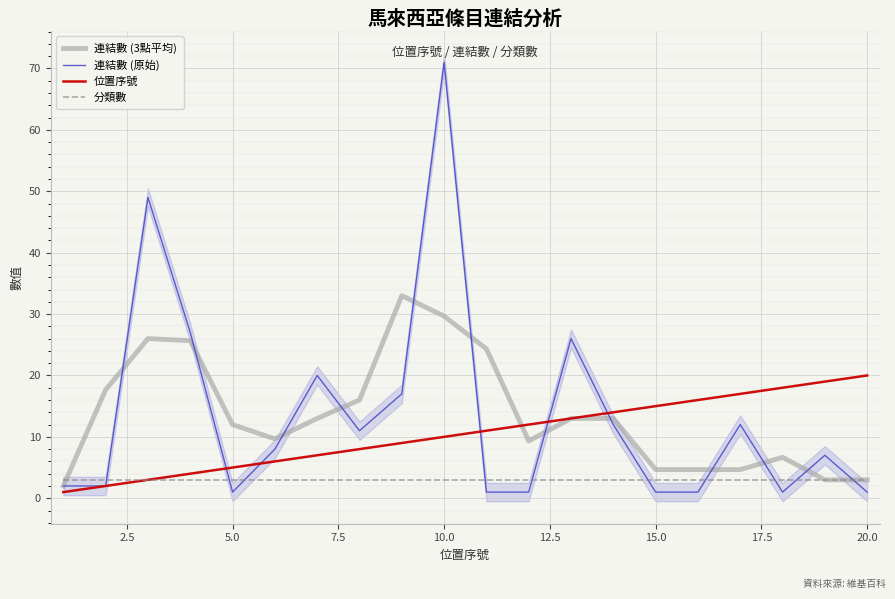

Which series has the largest range (max minus min)?

連結數 (原始)